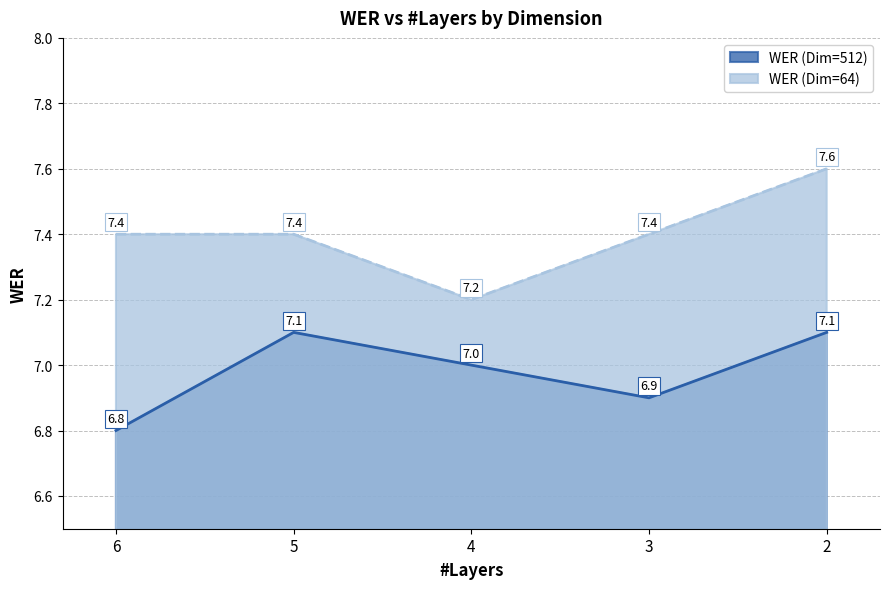

Reading left to right, list all the values displayed in this chart.

WER (Dim=512): 6=6.8	5=7.1	4=7.0	3=6.9	2=7.1
WER (Dim=64): 6=7.4	5=7.4	4=7.2	3=7.4	2=7.6